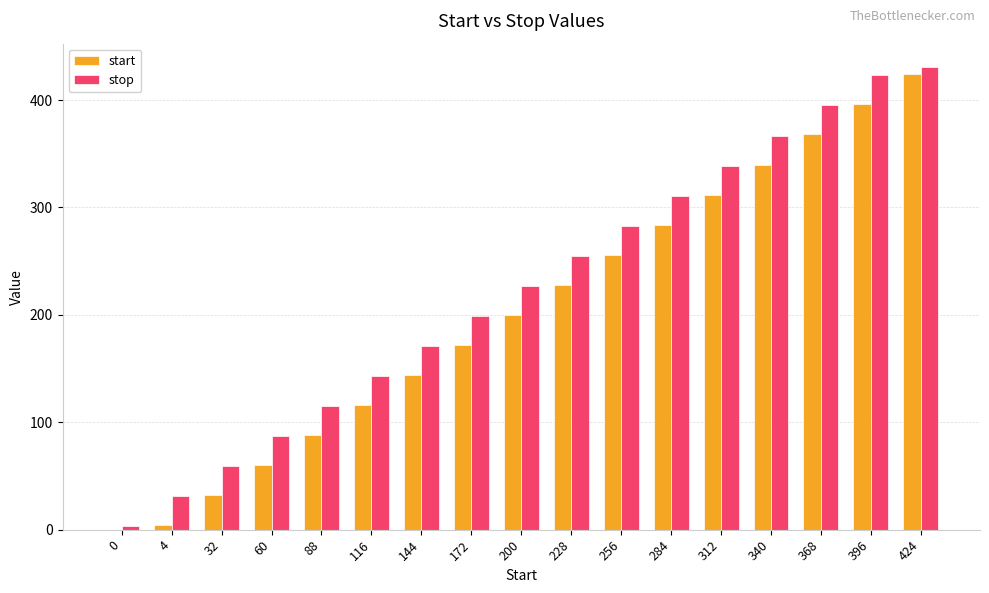

Which series changed the most between 0 and 60?

stop